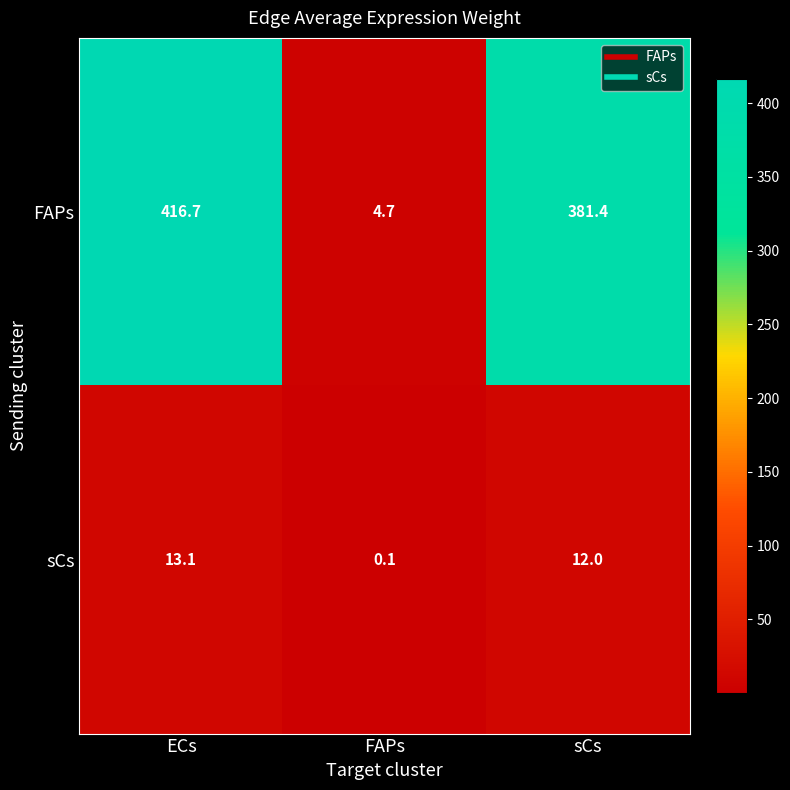

What is the greatest value displayed?

416.7